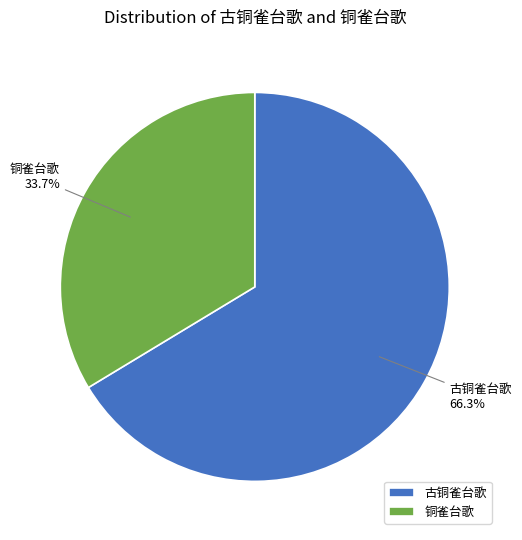

True or false: 铜雀台歌 accounts for 34% of the total.

True